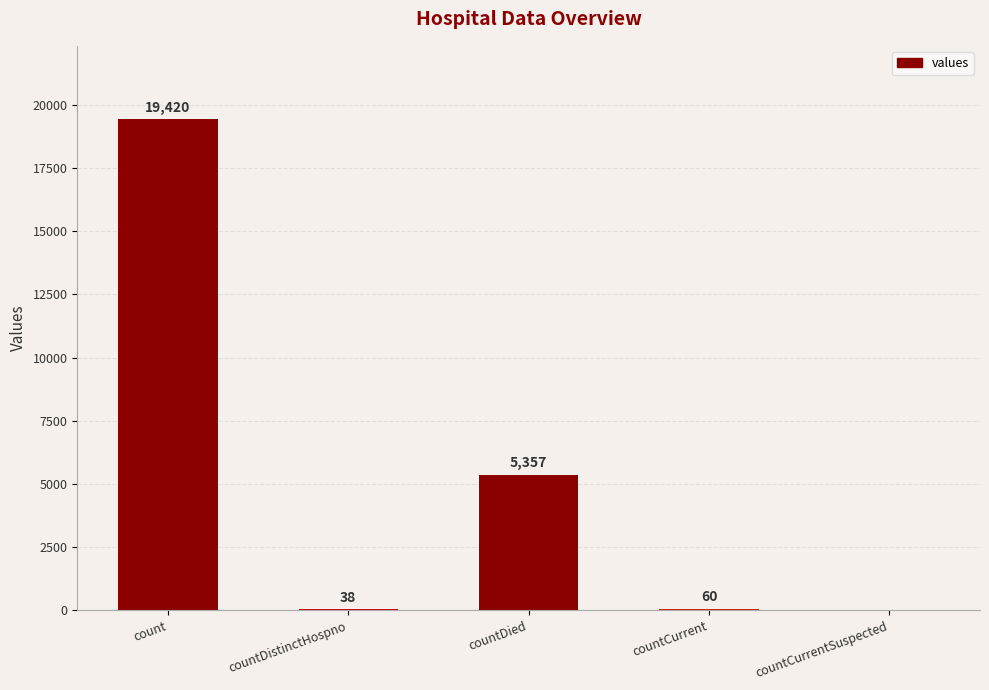

At which category does the chart reach its peak across all series?

count